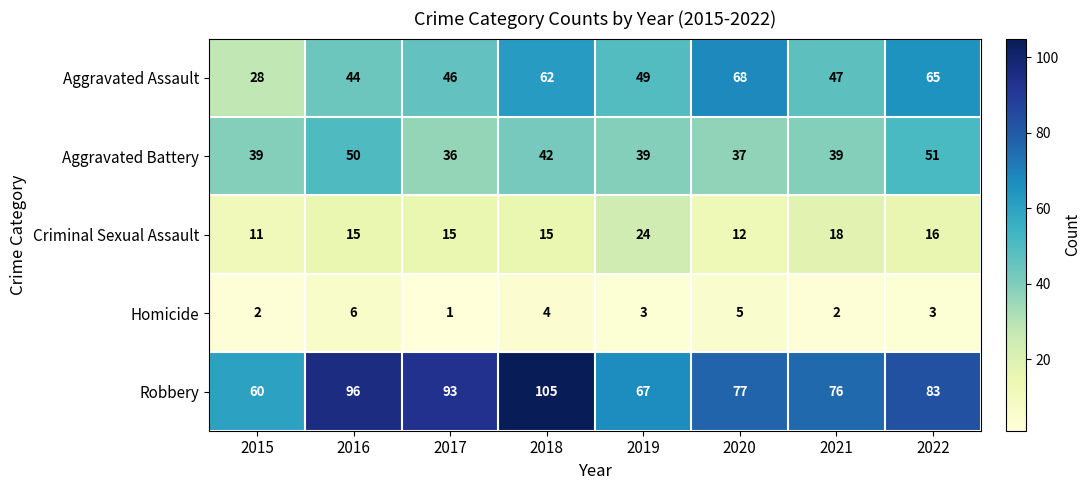

Where does the Robbery series first go above 83?

2016